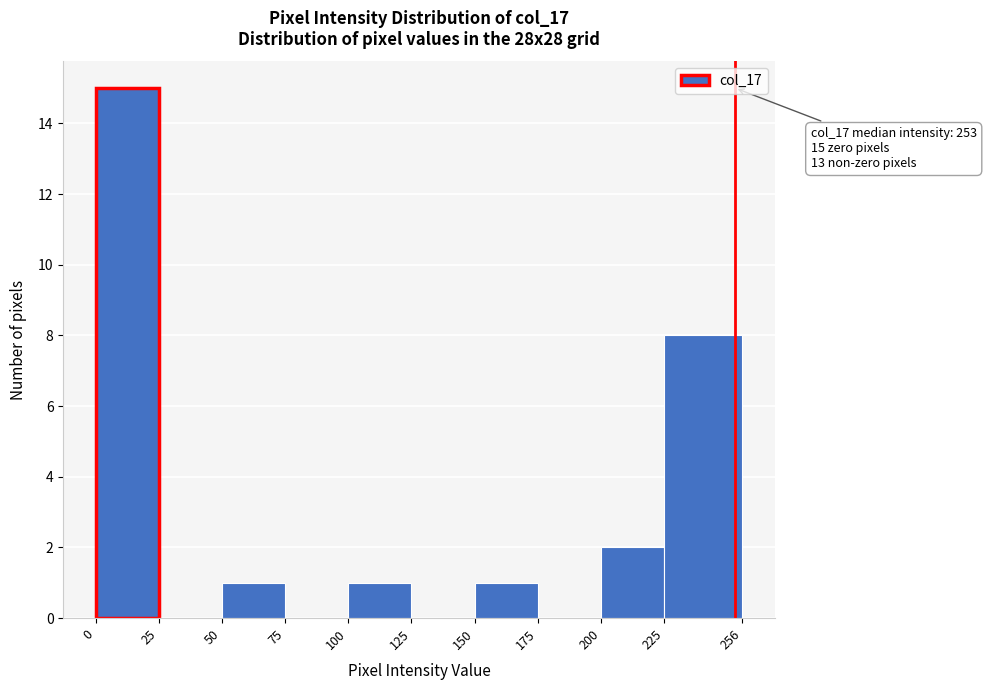

Which range on the x-axis has the tallest bar?

0 to 25